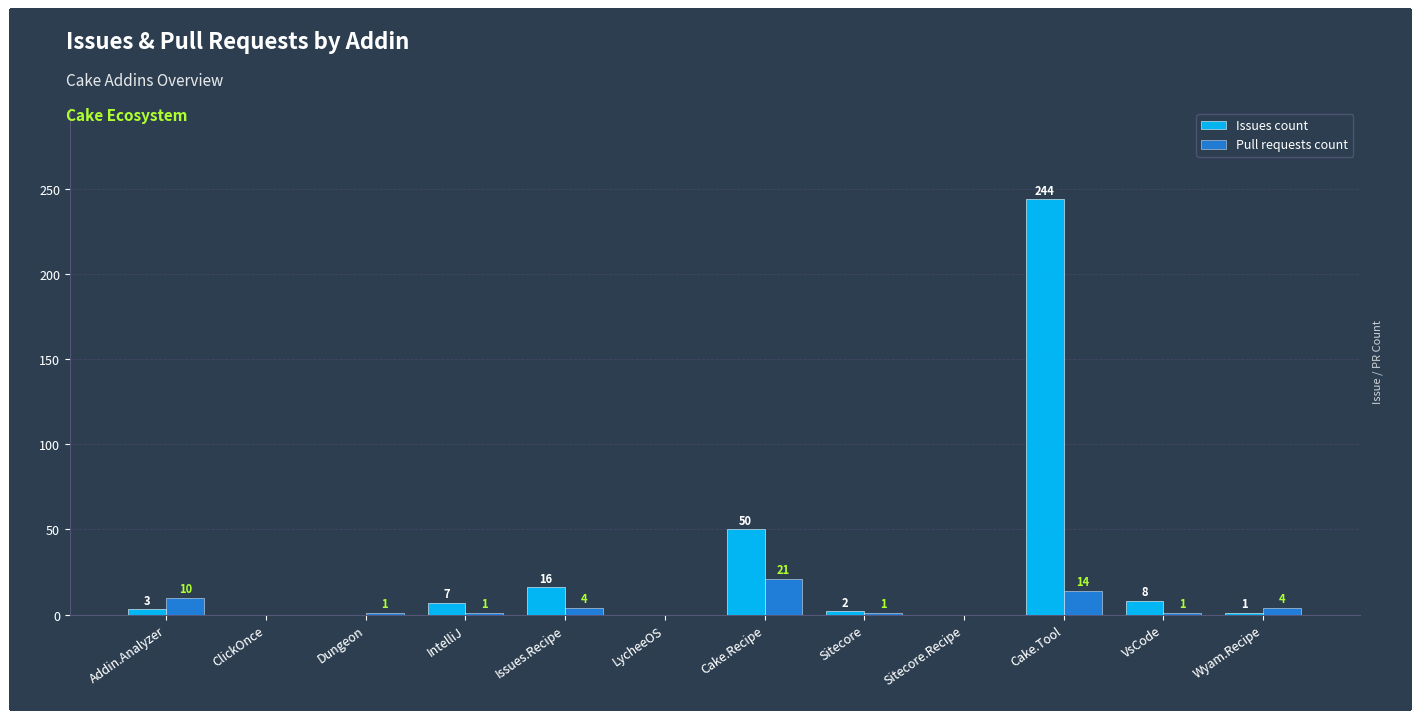

What is the maximum value for Pull requests count?

21